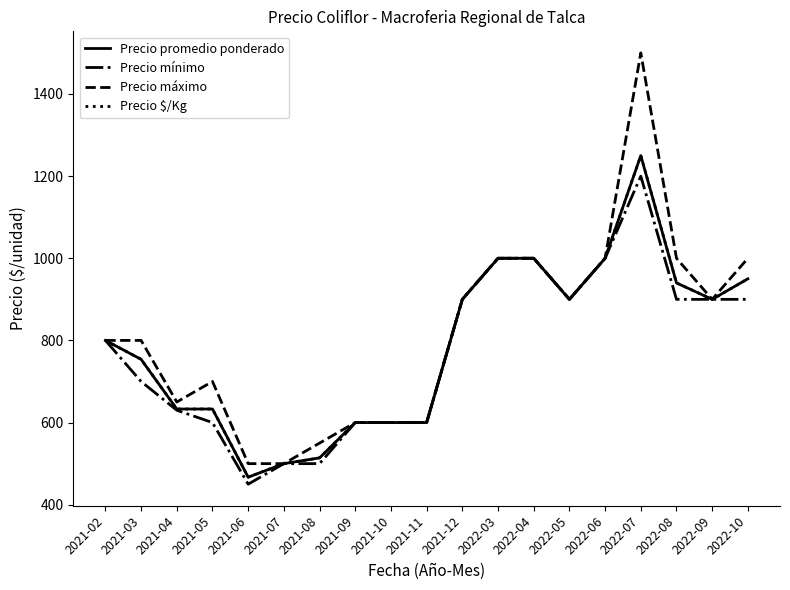

Which series changed the most between 2021-09 and 2022-04?

Precio promedio ponderado